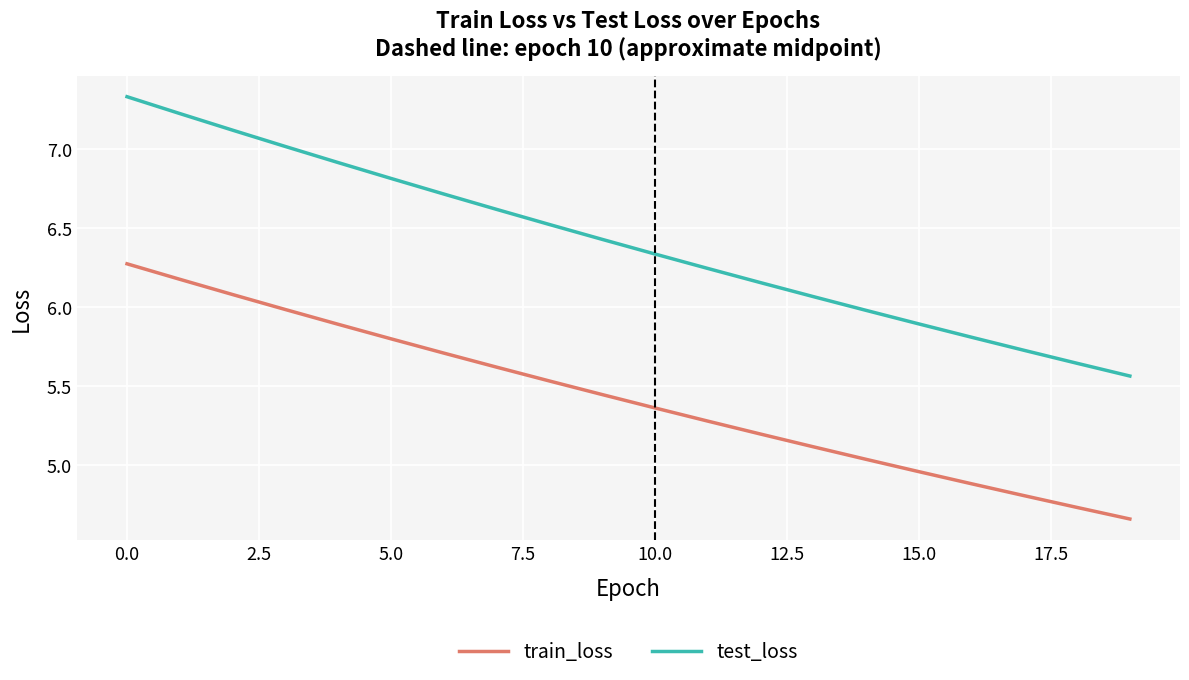

True or false: train_loss and test_loss intersect in this chart.

False